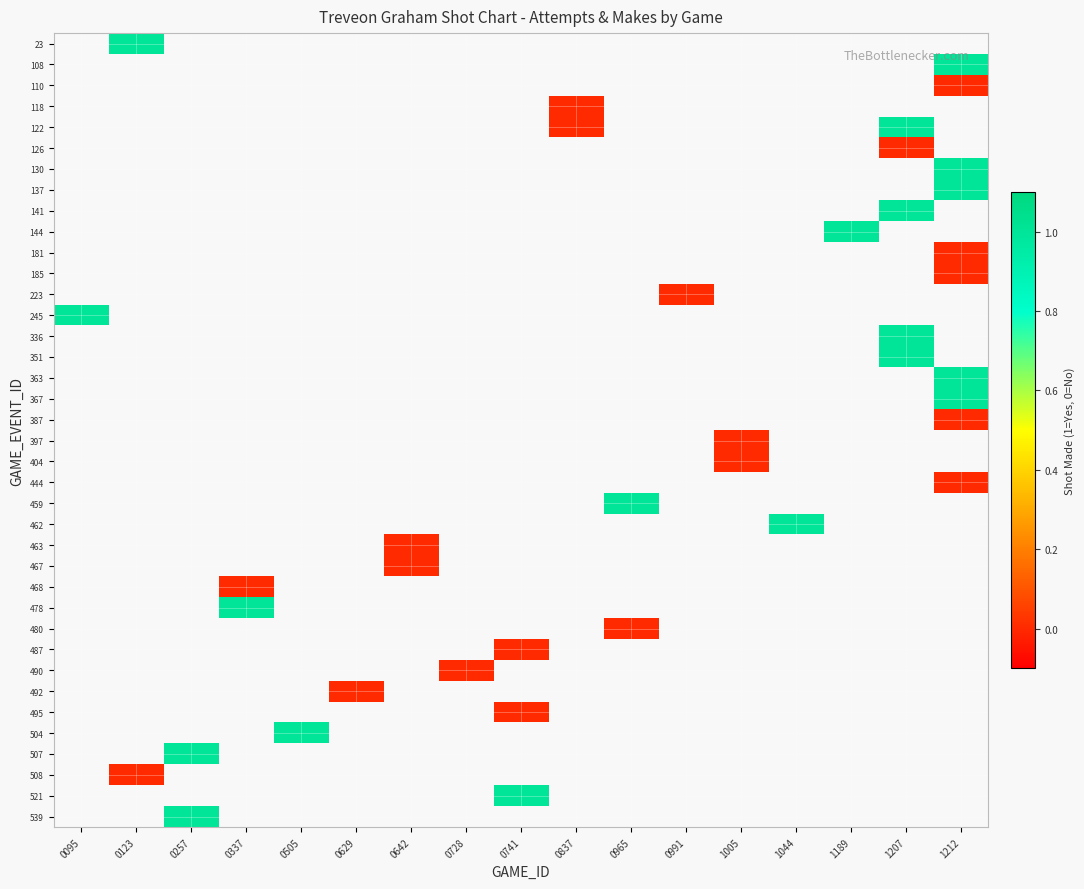

Count the number of data series in this chart.

38